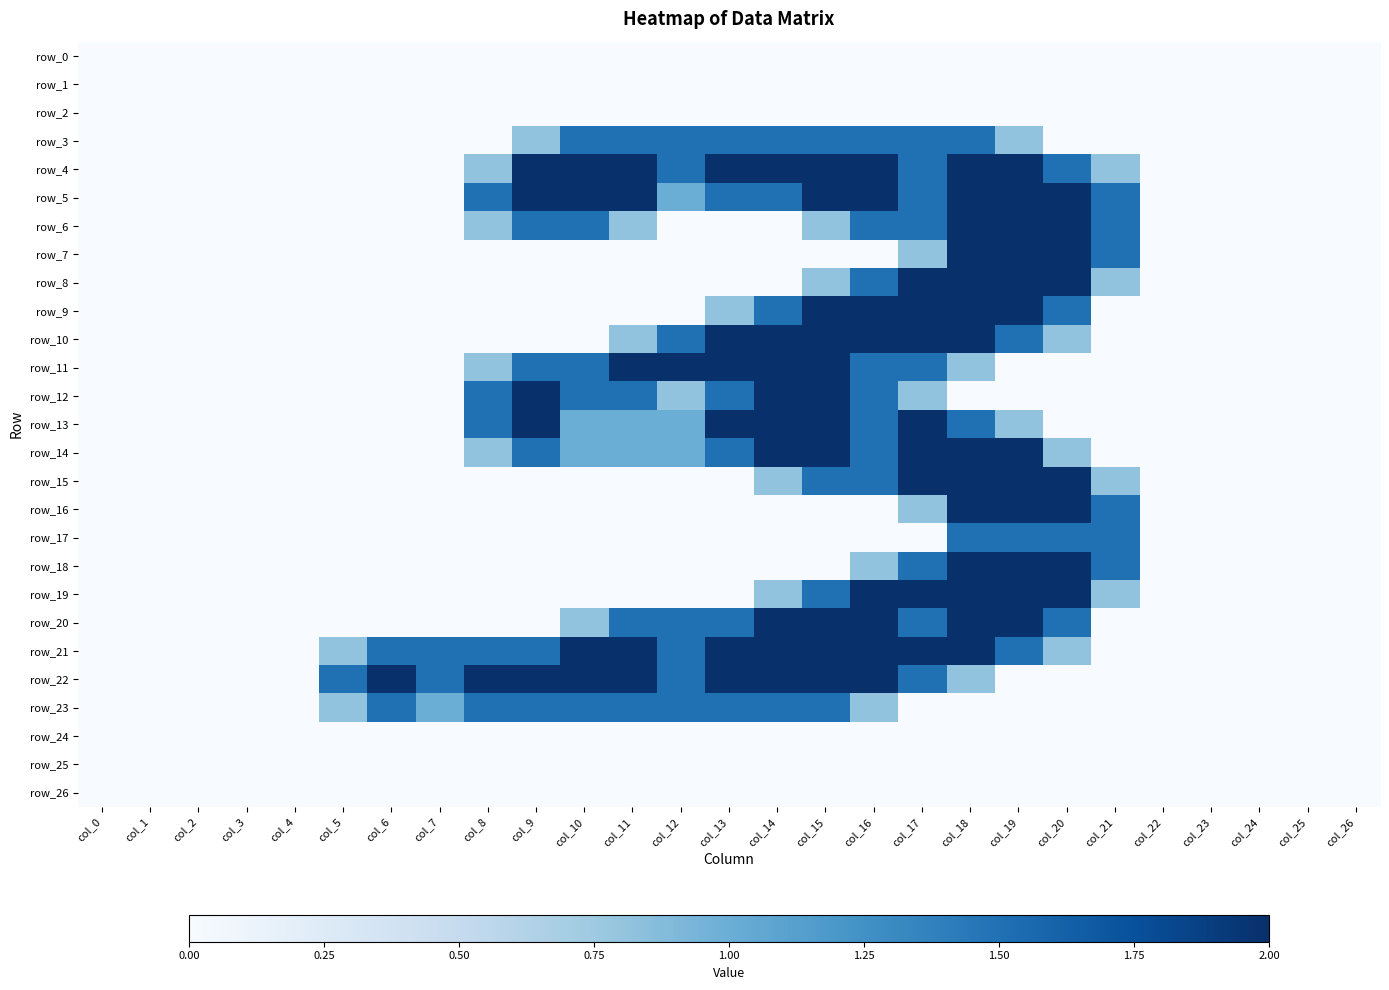

At col_14, list the series in order from largest to smallest.

row_4, row_10, row_11, row_12, row_13, row_14, row_20, row_21, row_22, row_3, row_5, row_9, row_23, row_15, row_19, row_0, row_1, row_2, row_6, row_7, row_8, row_16, row_17, row_18, row_24, row_25, row_26